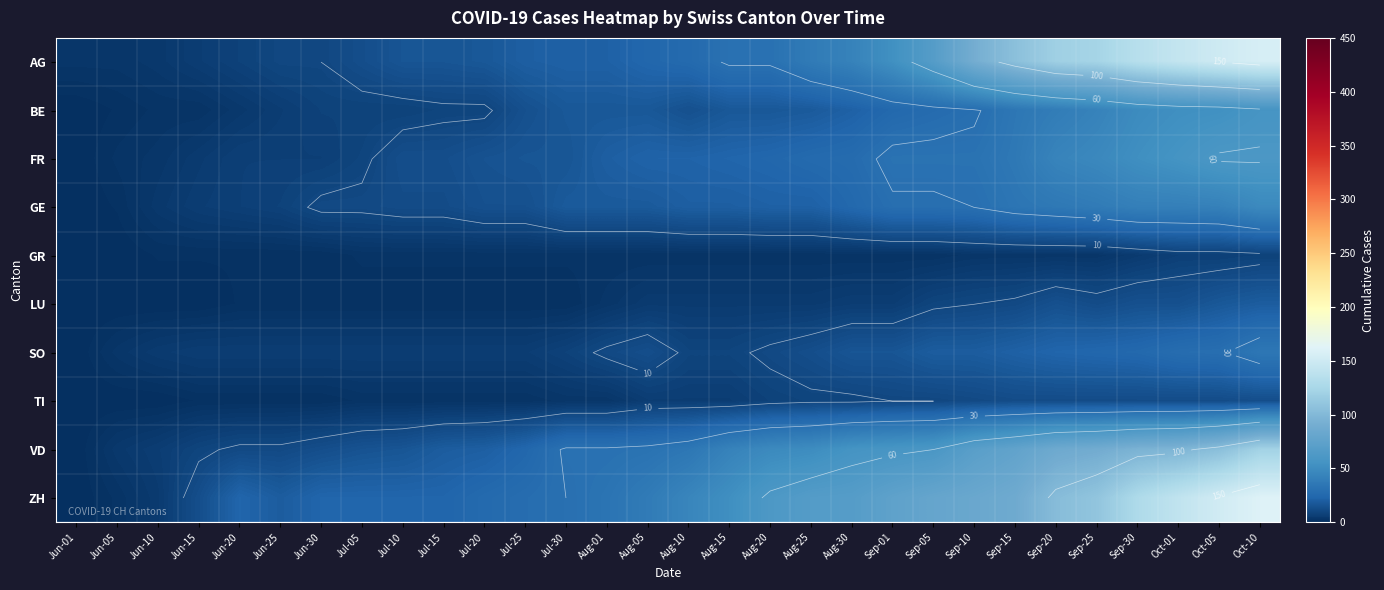

Which label corresponds to the largest value in the chart?

Oct-10